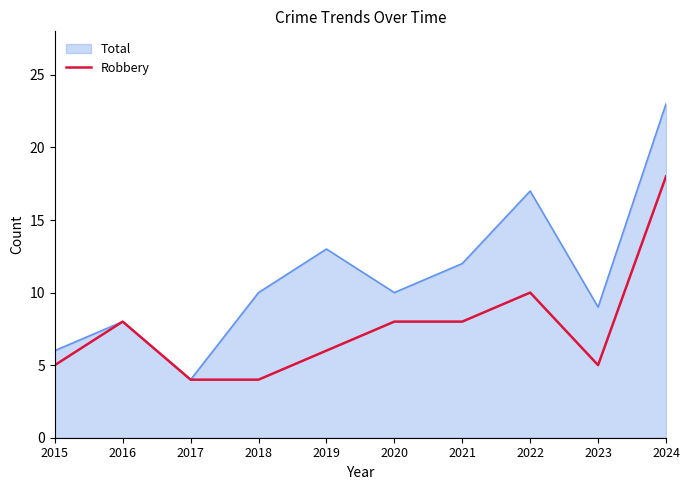

Which series has the largest total across all categories?

Total